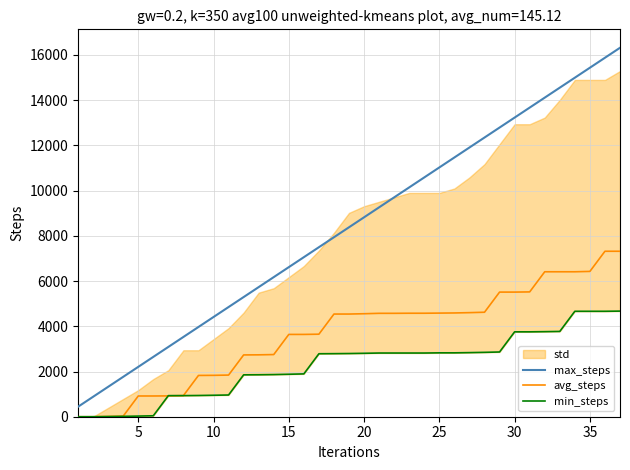

Is this an area chart (filled region under the line)?

No